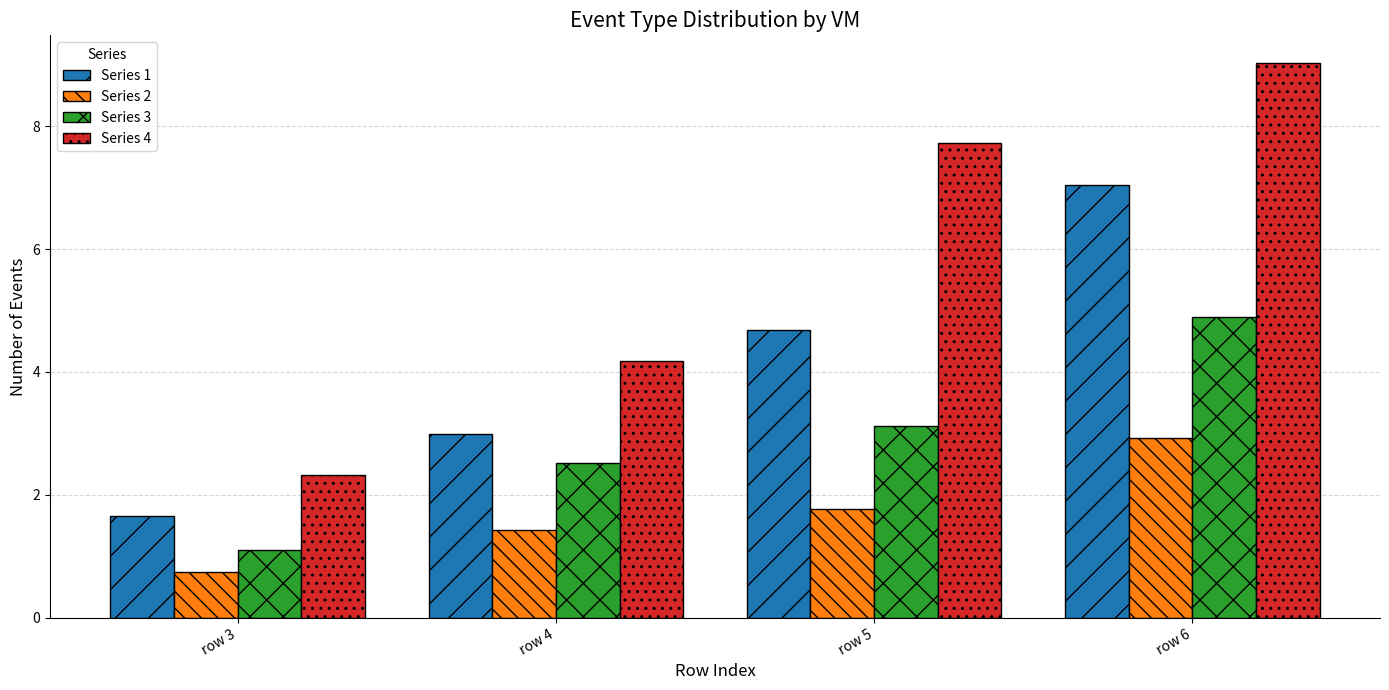

What is the total value across all series at row 5?

17.3